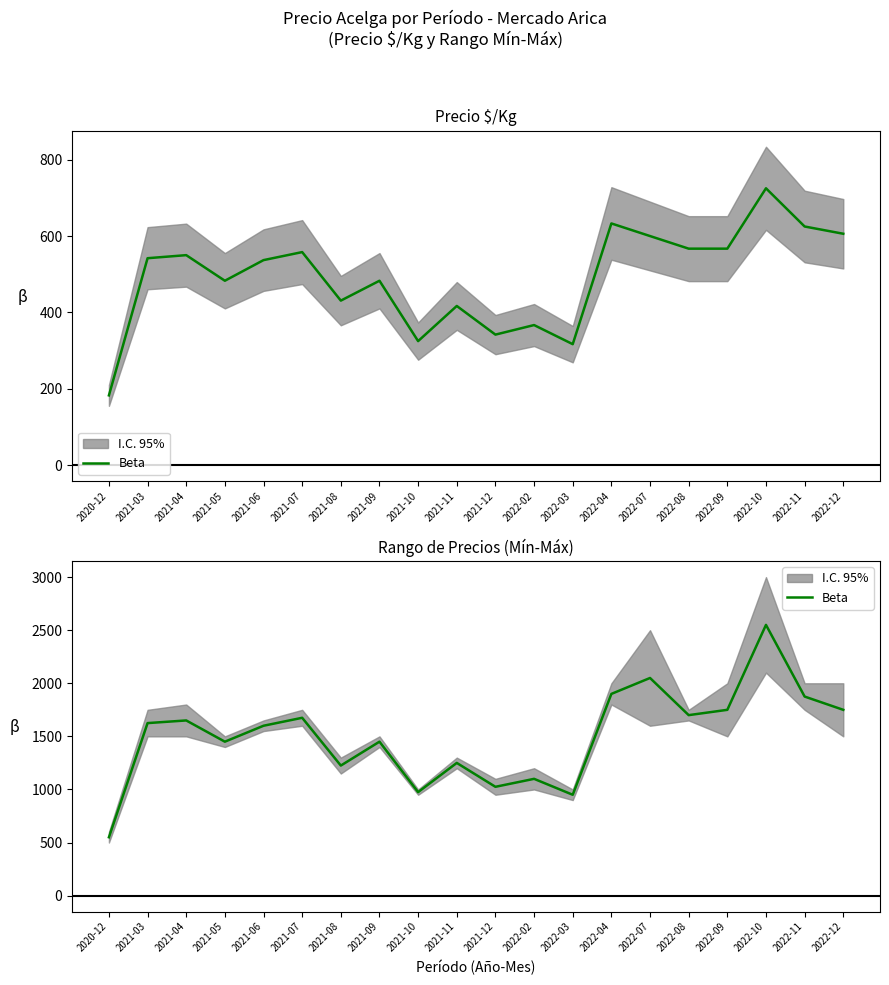

How many points are higher than both their immediate neighbors (excluding endpoints)?

7